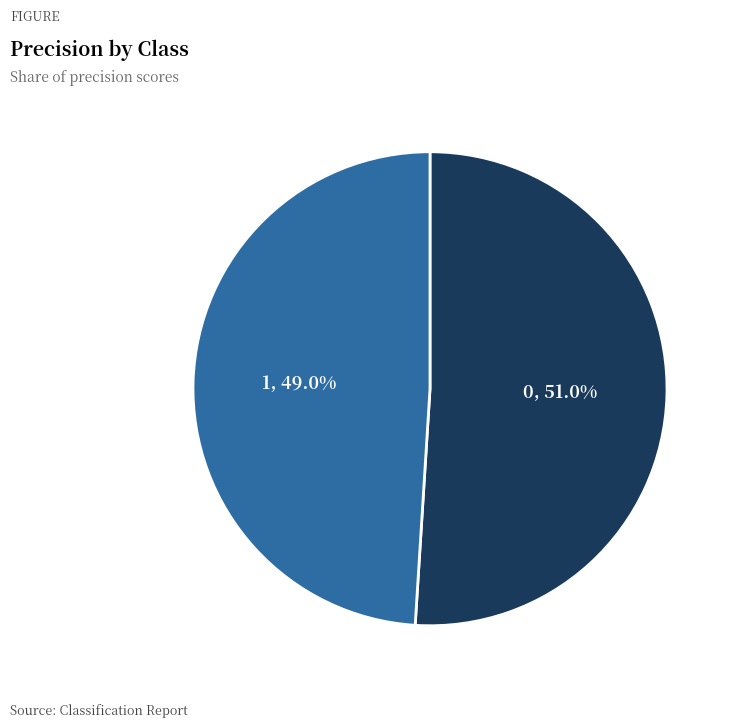

Is it true that 0 is 40% of the pie?

False